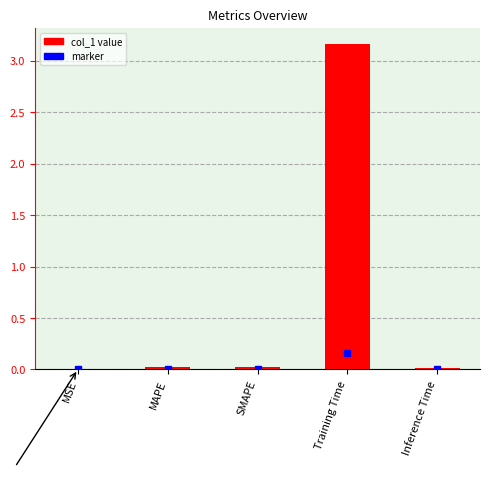

At which category does the chart reach its peak across all series?

Training Time